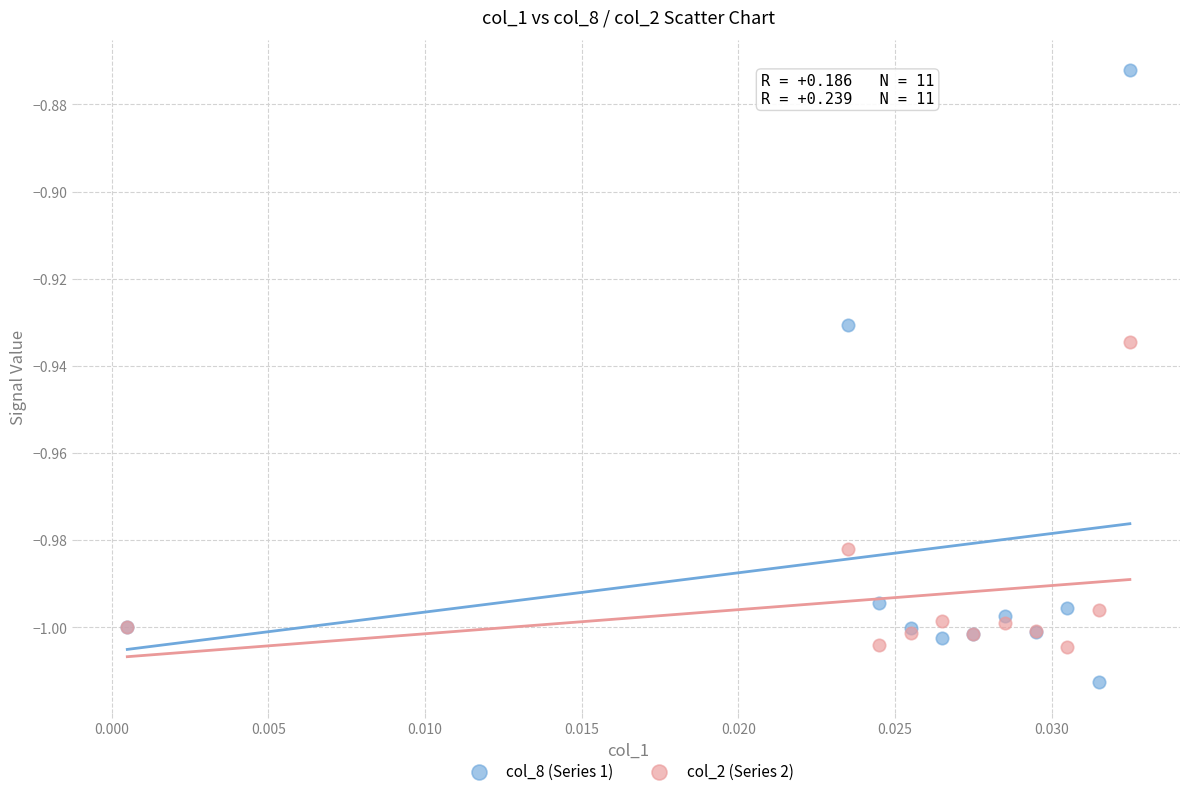

Which series has the largest Y range (max minus min)?

col_8 (Series 1)